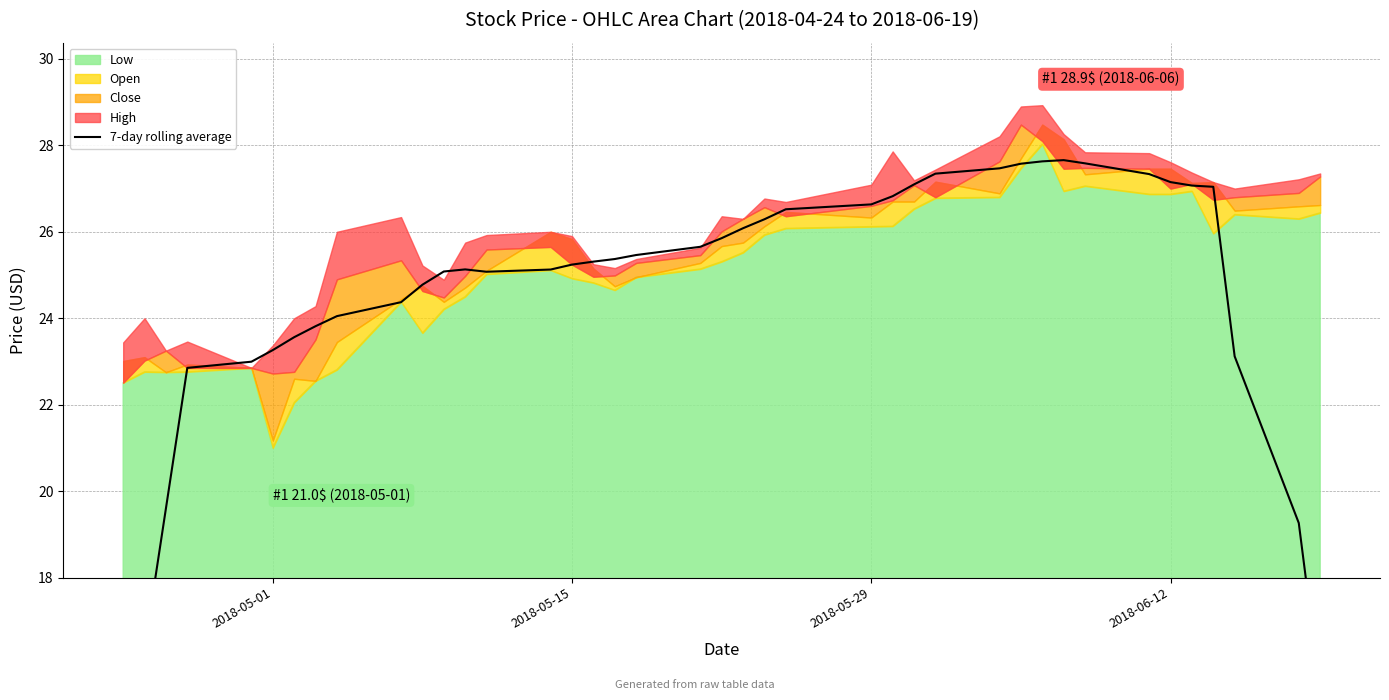

What is the smallest value displayed?

13.1